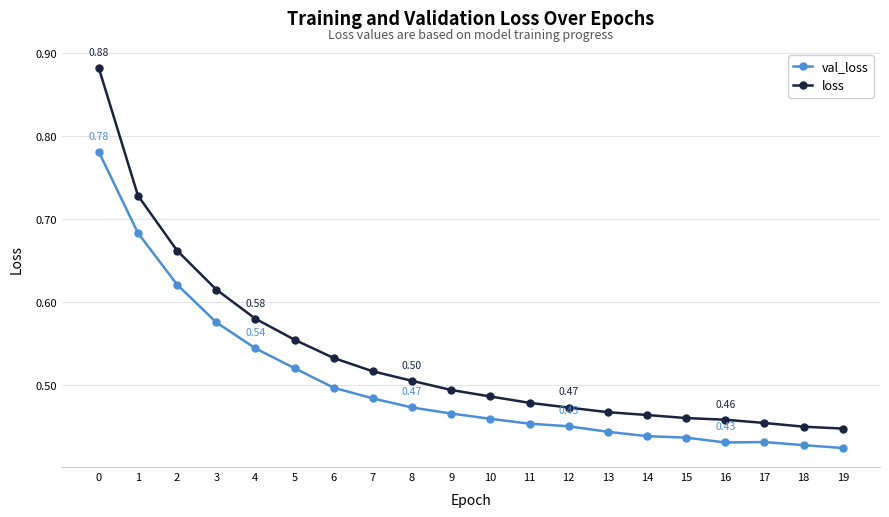

Which series has the widest spread of values?

loss